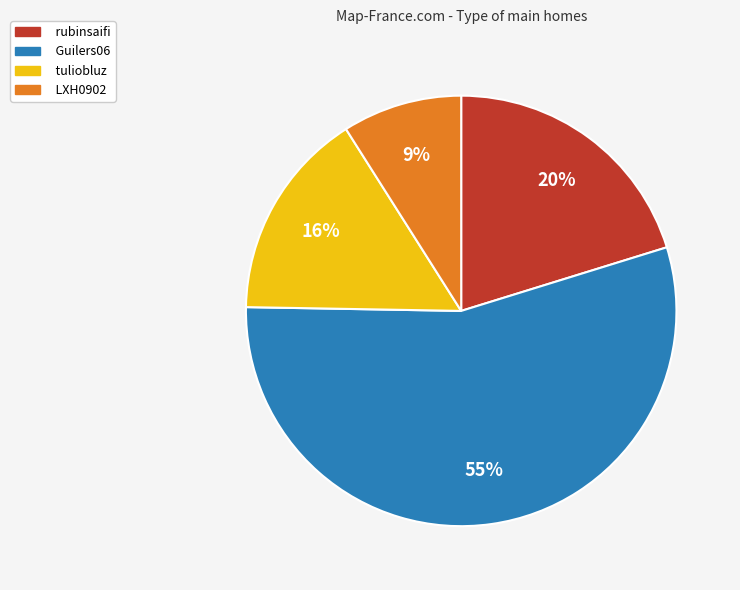

The tuliobluz slice represents 16% of the pie. True or false?

True